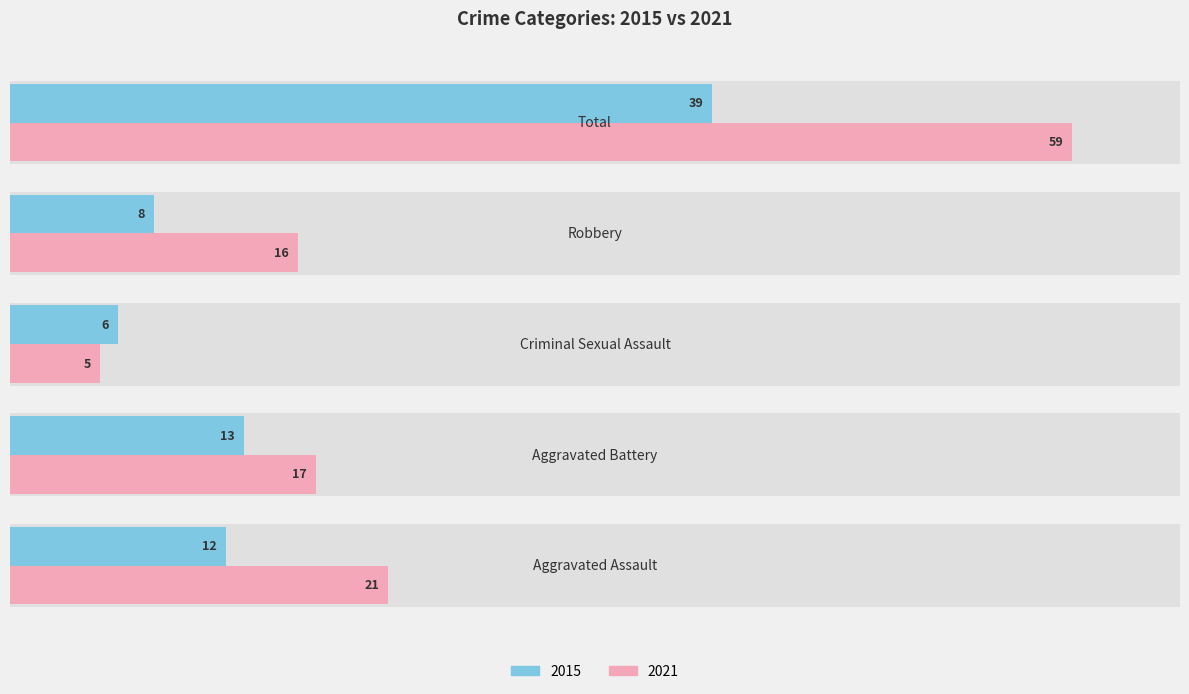

At how many categories does at least one series exceed 31?

1